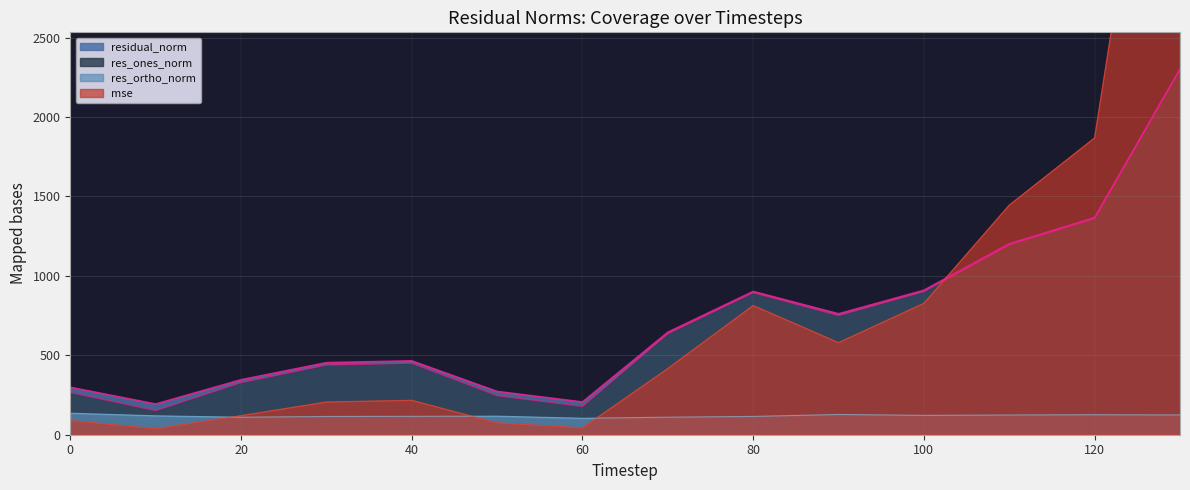

At how many categories does at least one series exceed 4943?

1